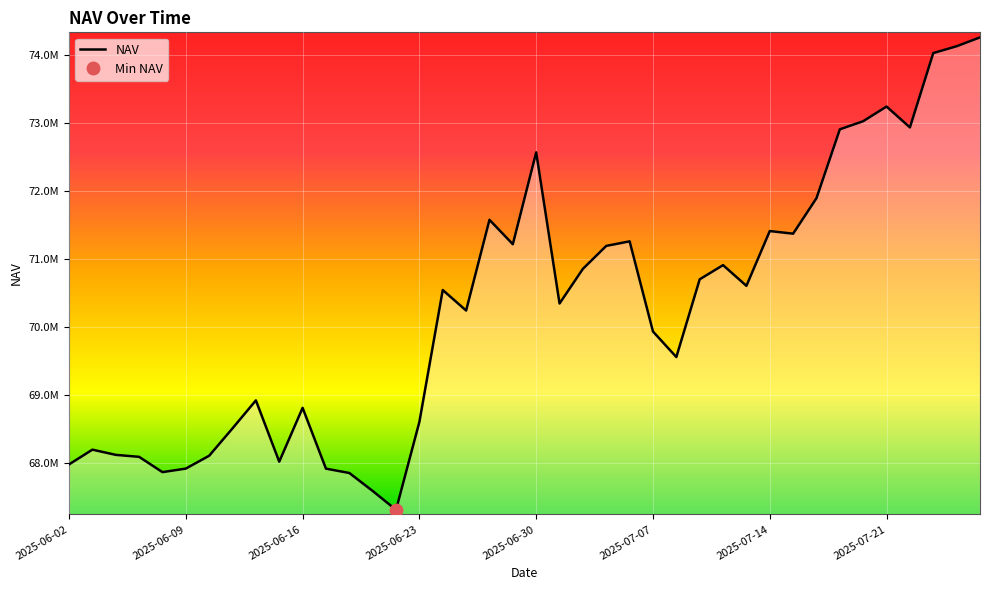

What is the difference between the maximum and second lowest values?

6658736.8